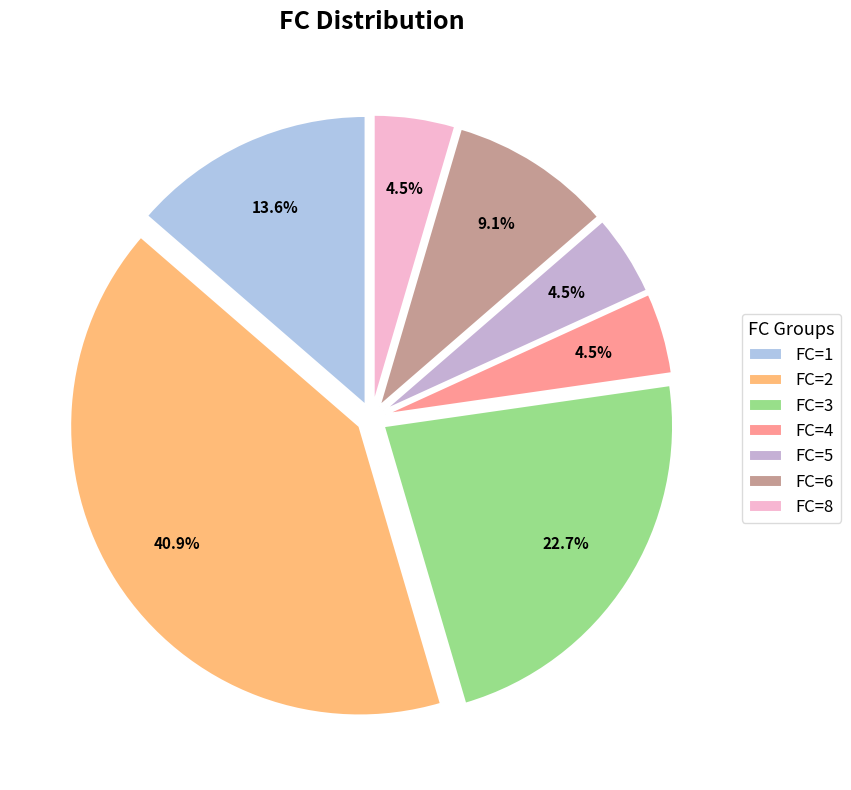

Does FC=6 represent more than half of the total?

No